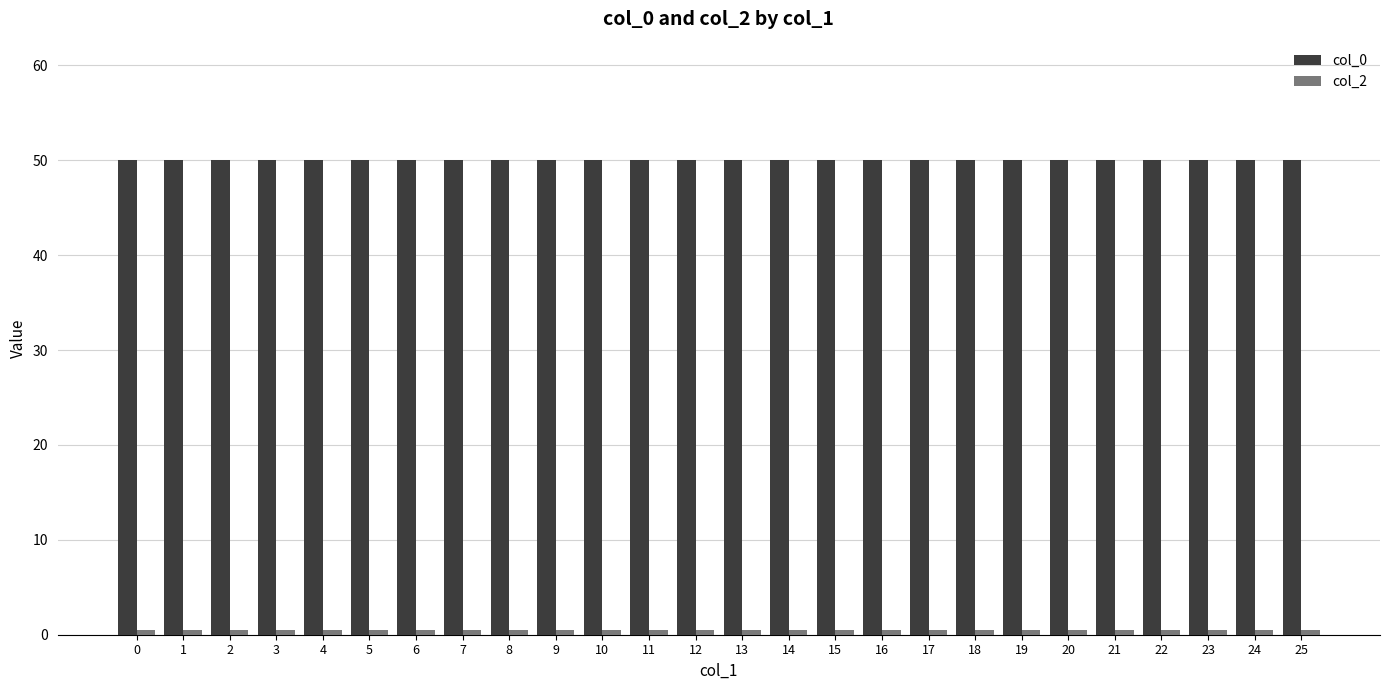

What is the greatest value displayed?

50.0